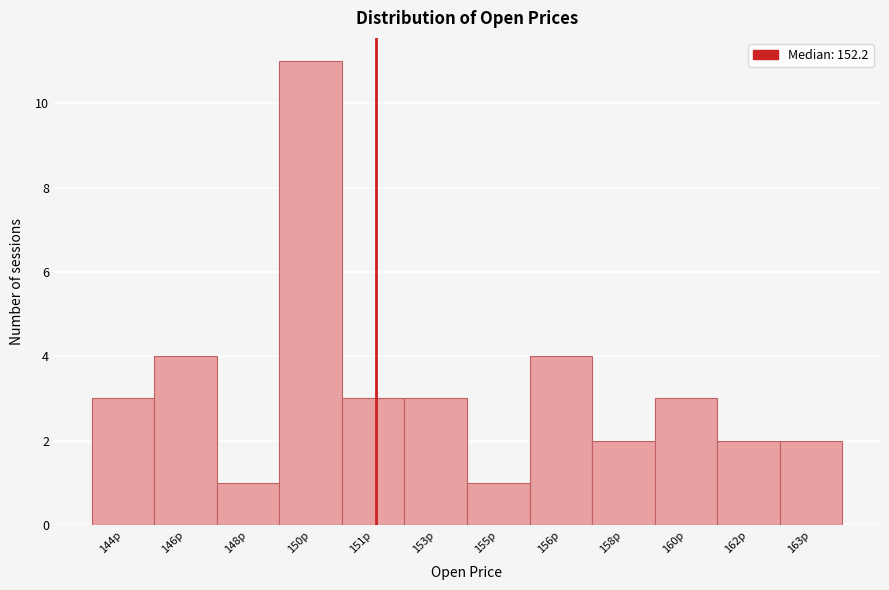

Reading left to right, list all the values displayed in this chart.

3	4	1	11	3	3	1	4	2	3	2	2